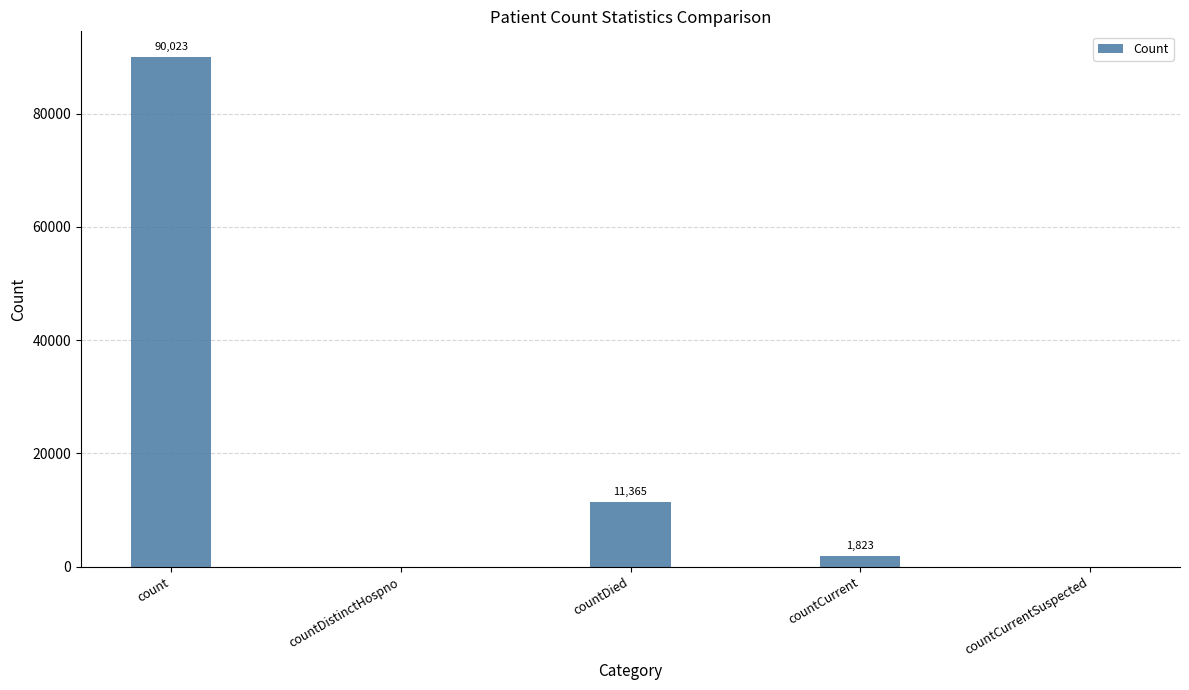

Reading left to right, transcribe all the data shown in this chart.

count=90023	countDistinctHospno=0	countDied=11365	countCurrent=1823	countCurrentSuspected=0